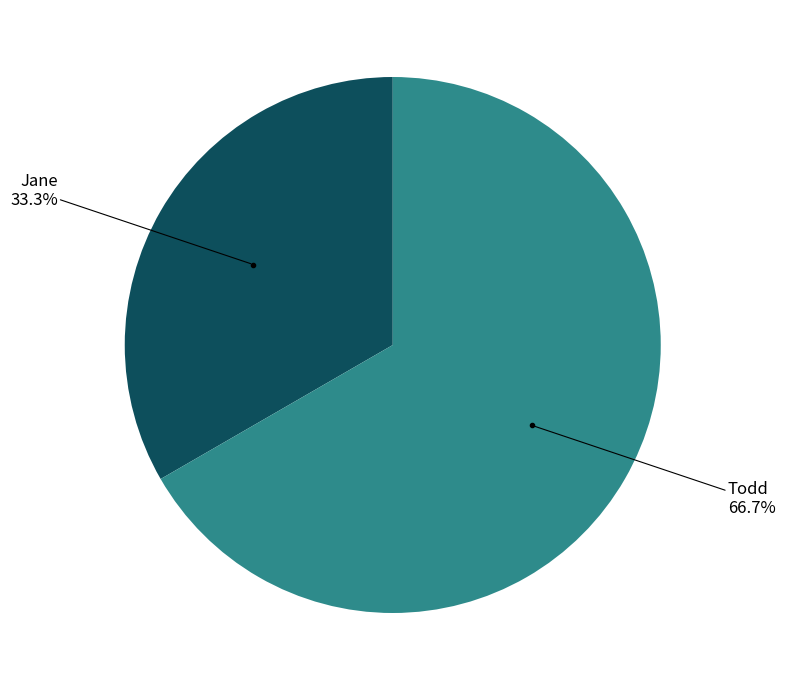

Is there any slice that represents more than half of the pie?

Yes